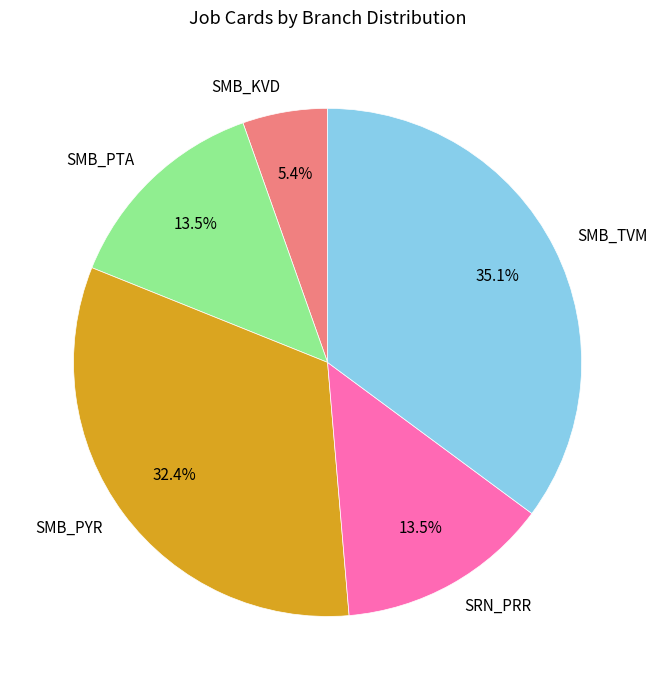

Which has a higher value, SMB_TVM or SRN_PRR?

SMB_TVM